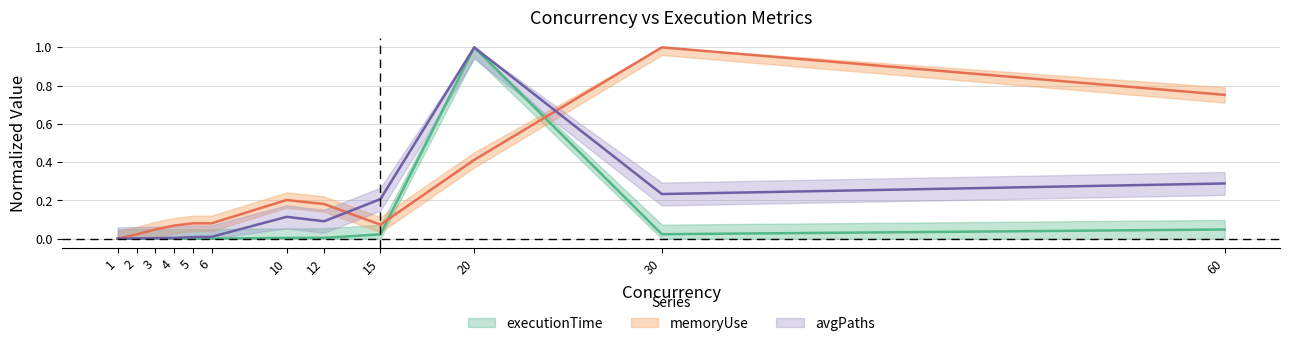

At which label is memoryUse closest to 0?

1